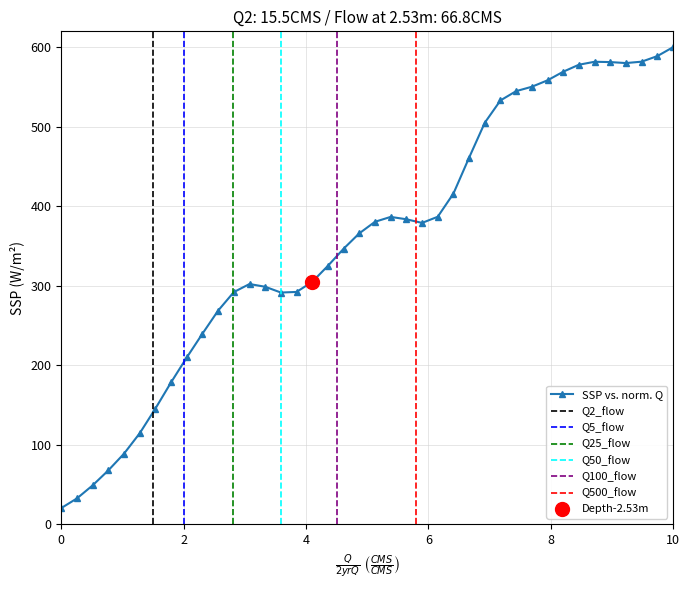

What is the highest value of the SSP vs. norm. Q series?

600.0